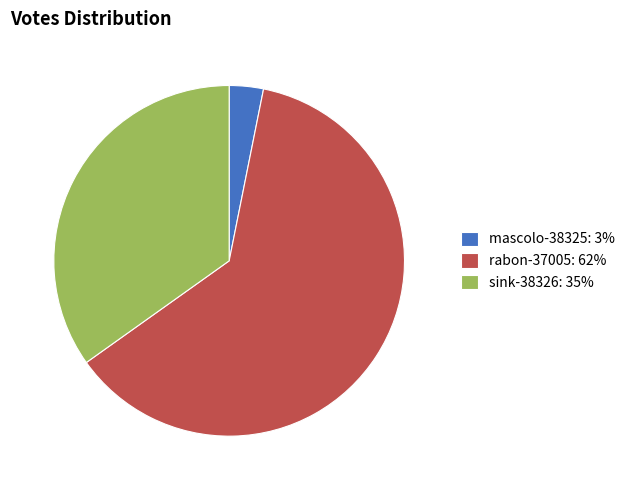

Does sink-38326 represent more than half of the total?

No